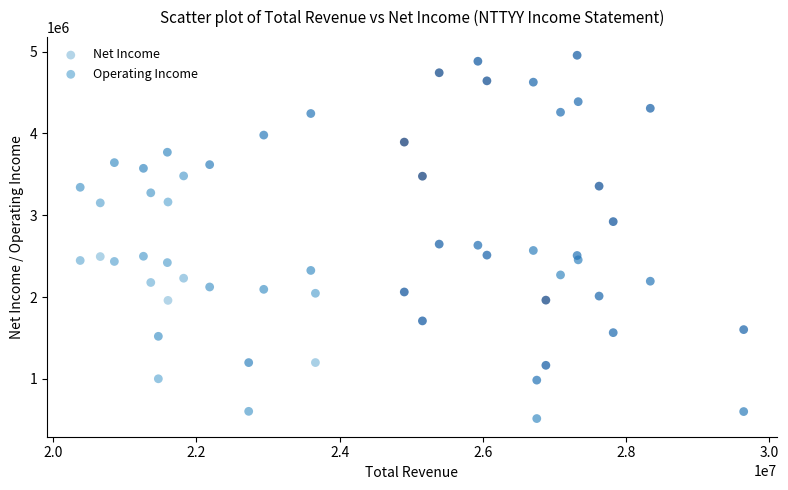

Which series has the widest spread of Y values?

Operating Income